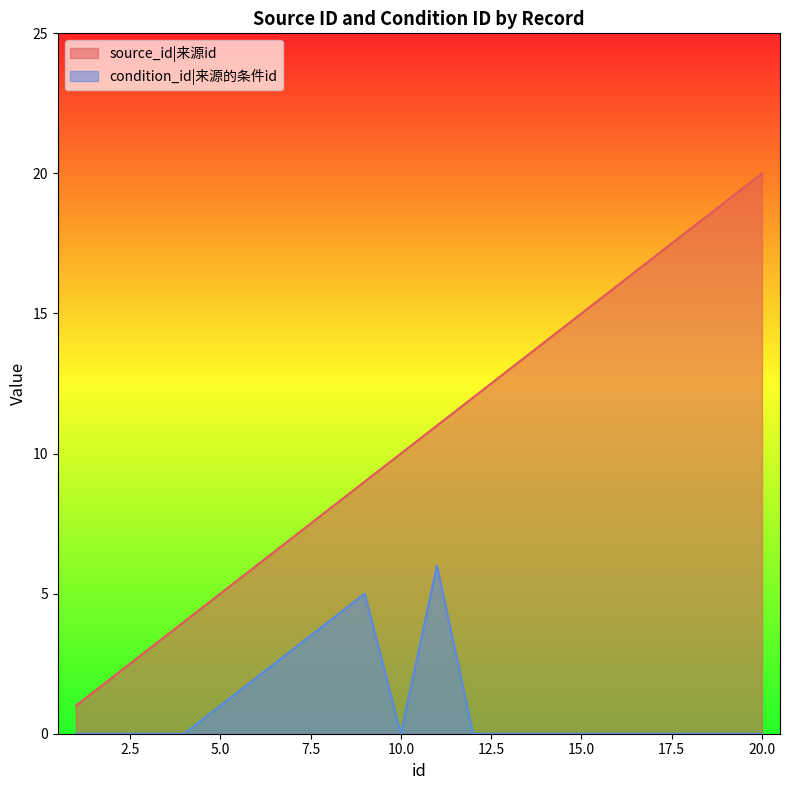

List the series in order of their overall mean, lowest first.

condition_id|来源的条件id, source_id|来源id